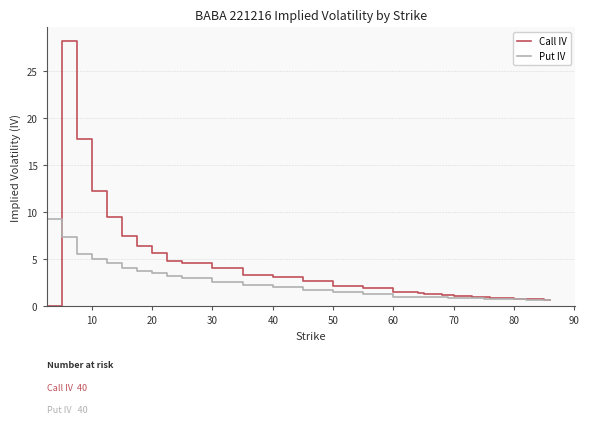

Rank the series by their maximum value, from lowest to highest.

Put IV, Call IV